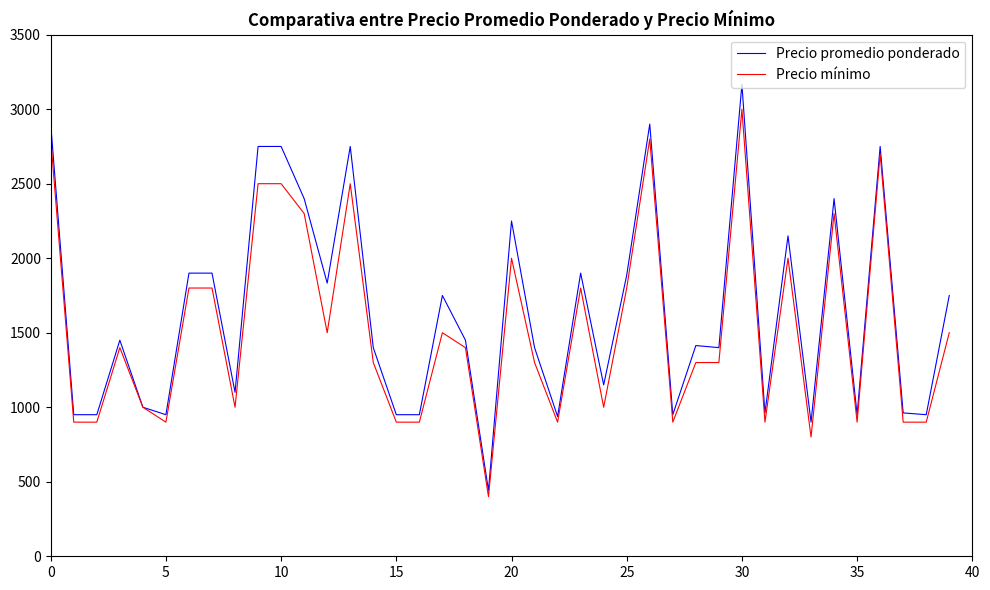

Which series has the largest range (max minus min)?

Precio promedio ponderado